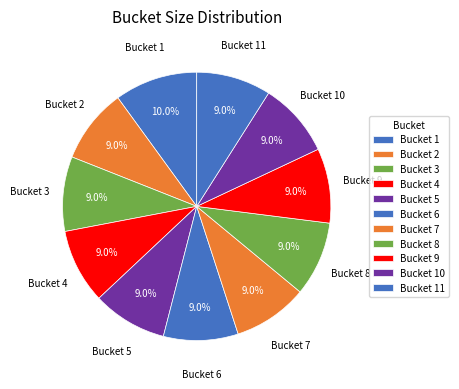

Is there any slice that represents more than half of the pie?

No